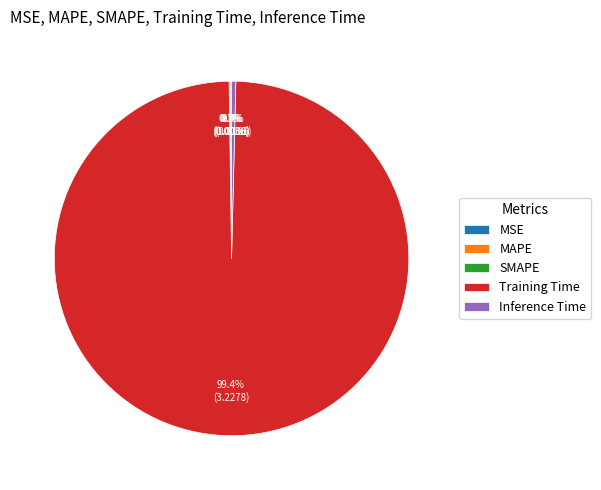

What is the largest slice in the pie chart?

Training Time